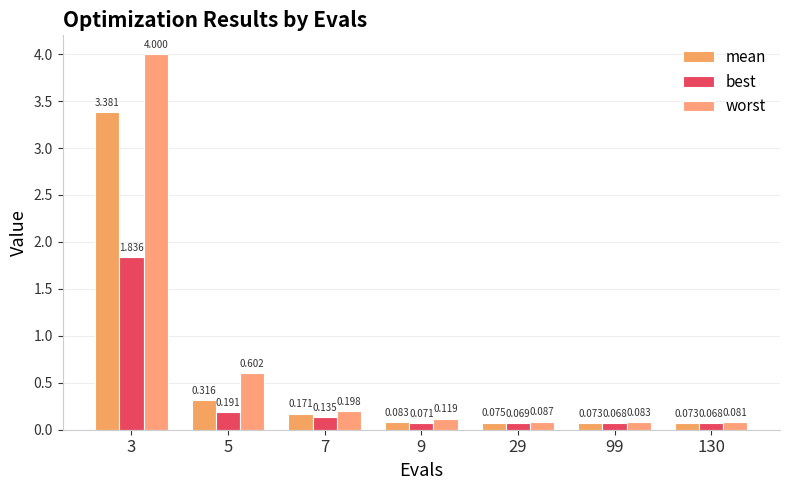

What is the value of the worst bar at the 5th from the left?

0.1